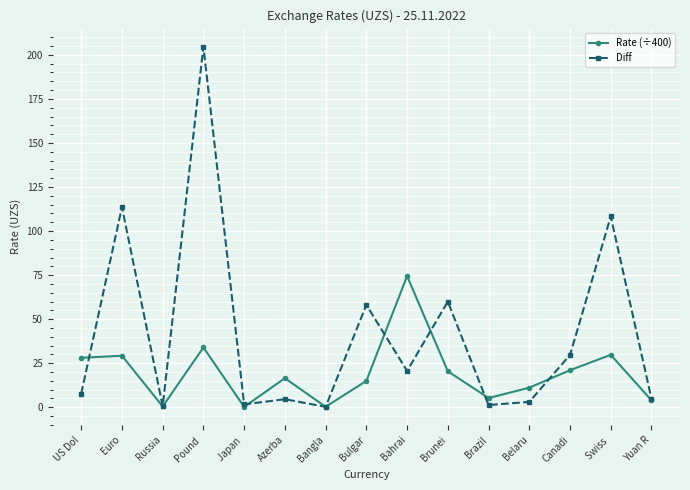

Rank the series at Bulgar from lowest to highest value.

Rate (÷400), Diff